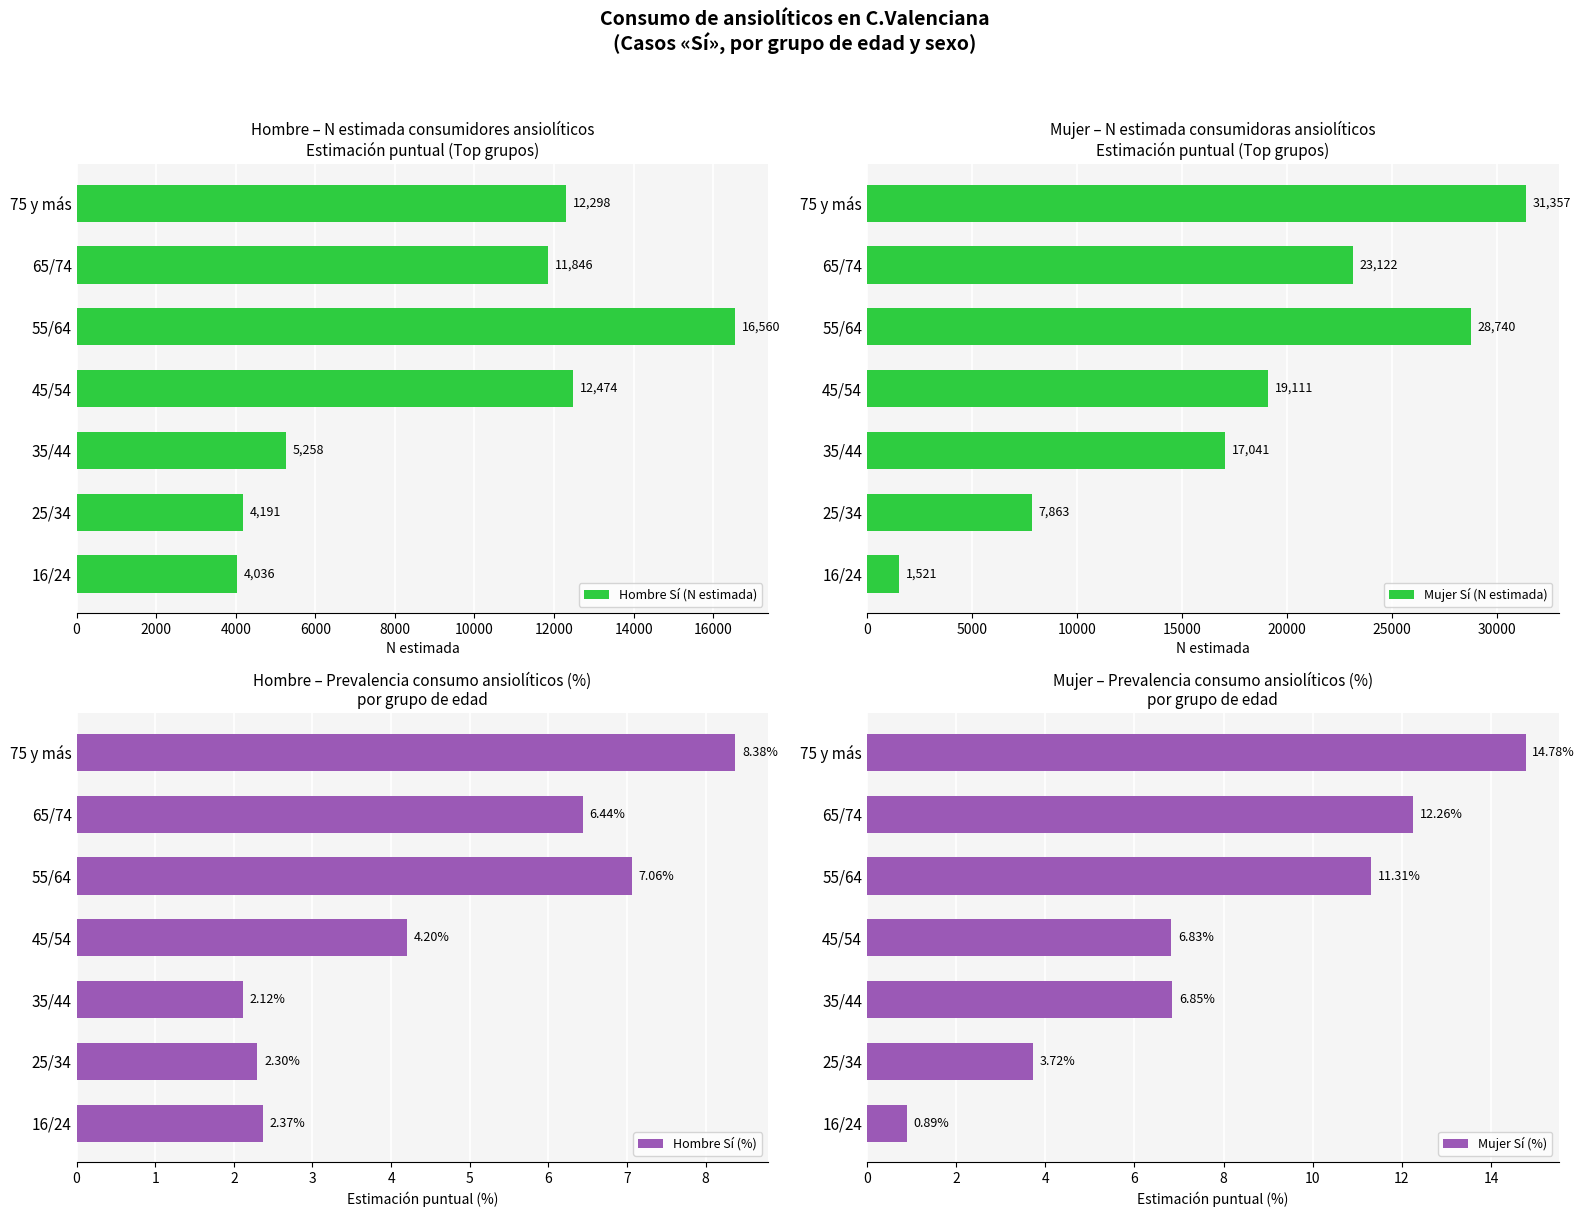

What is the sum of all Mujer Sí (%) values?

56.6